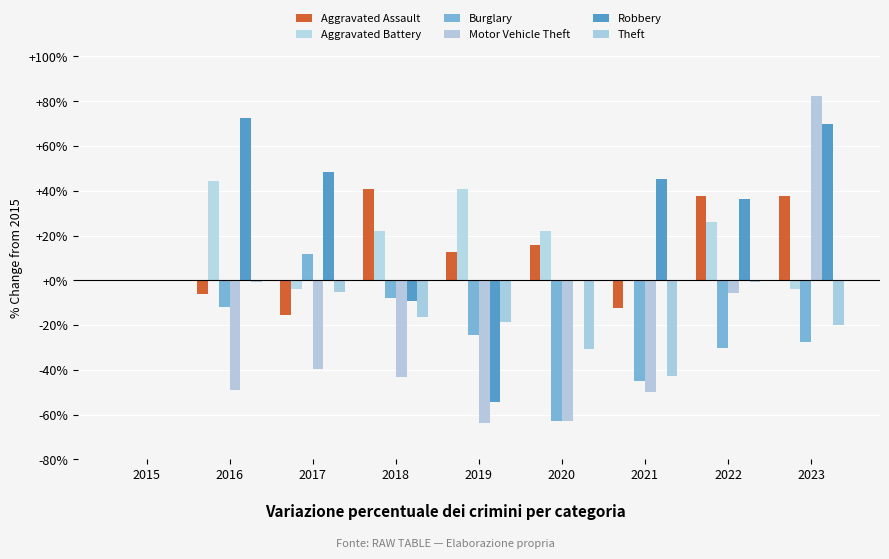

At which category is the sum across all series the highest?

2023